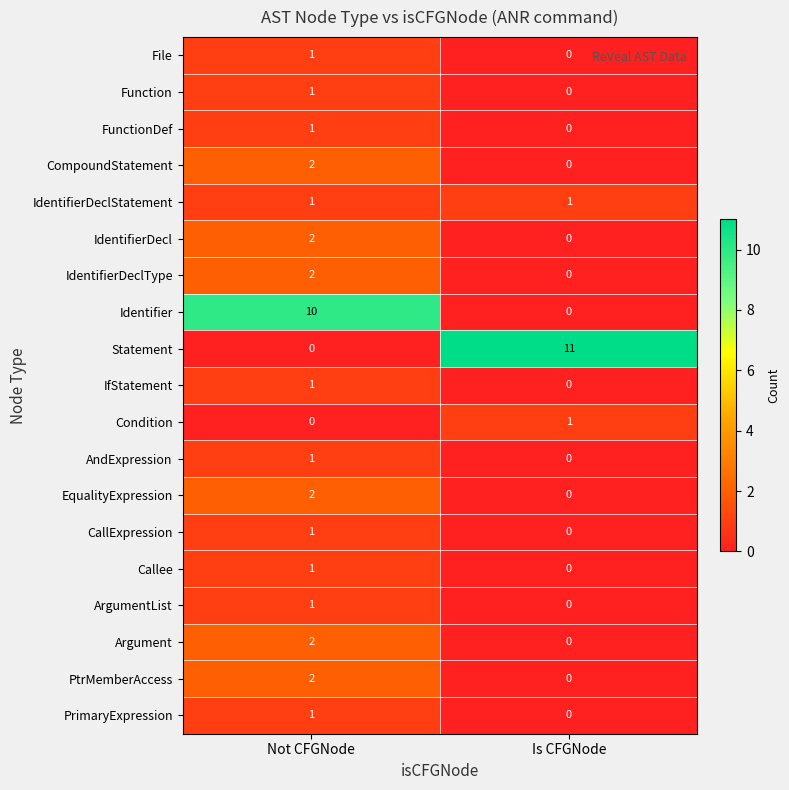

The Condition series shows -1 at Not CFGNode. True or false?

False